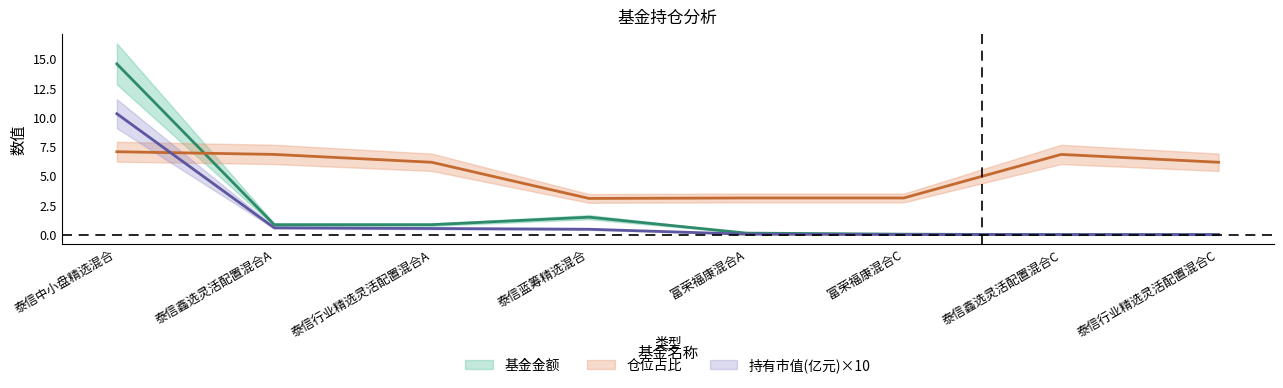

What is the label of the 6th point from the left?

富荣福康混合C